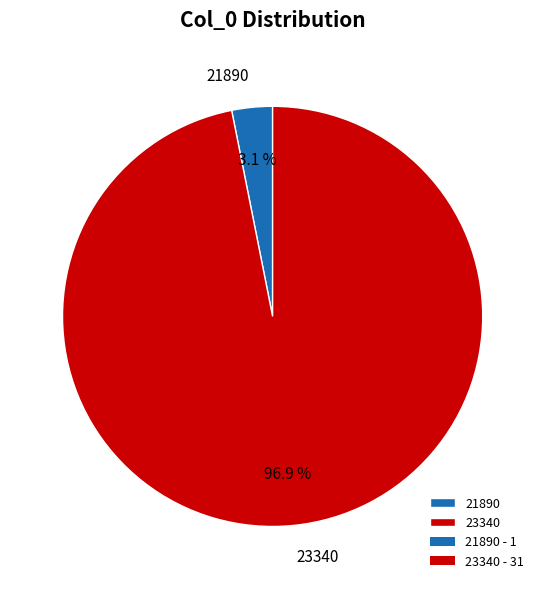

Which has a higher value, 23340 or 21890?

23340